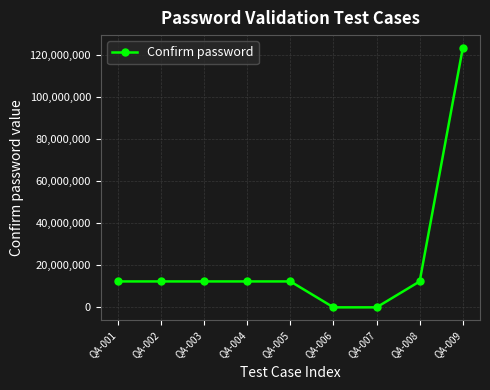

What is the smallest value displayed?

1234